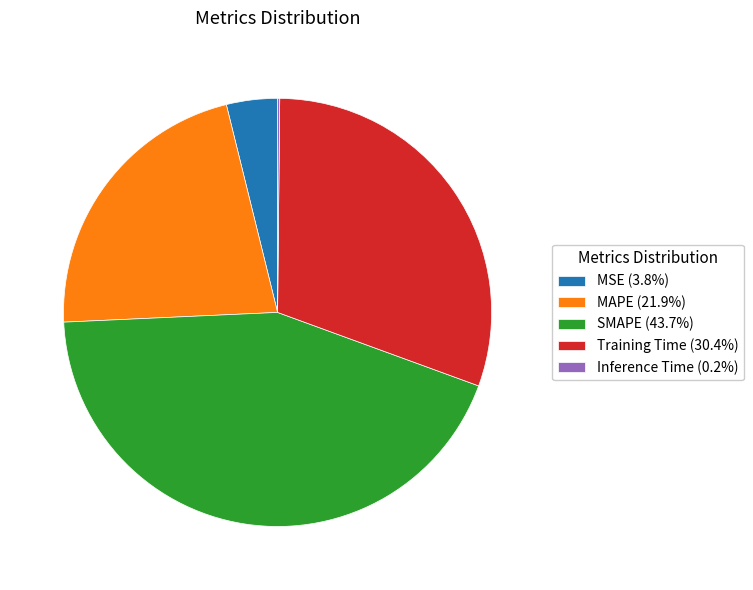

Do MAPE (21.9%) and MSE (3.8%) together represent more than half of the pie?

No